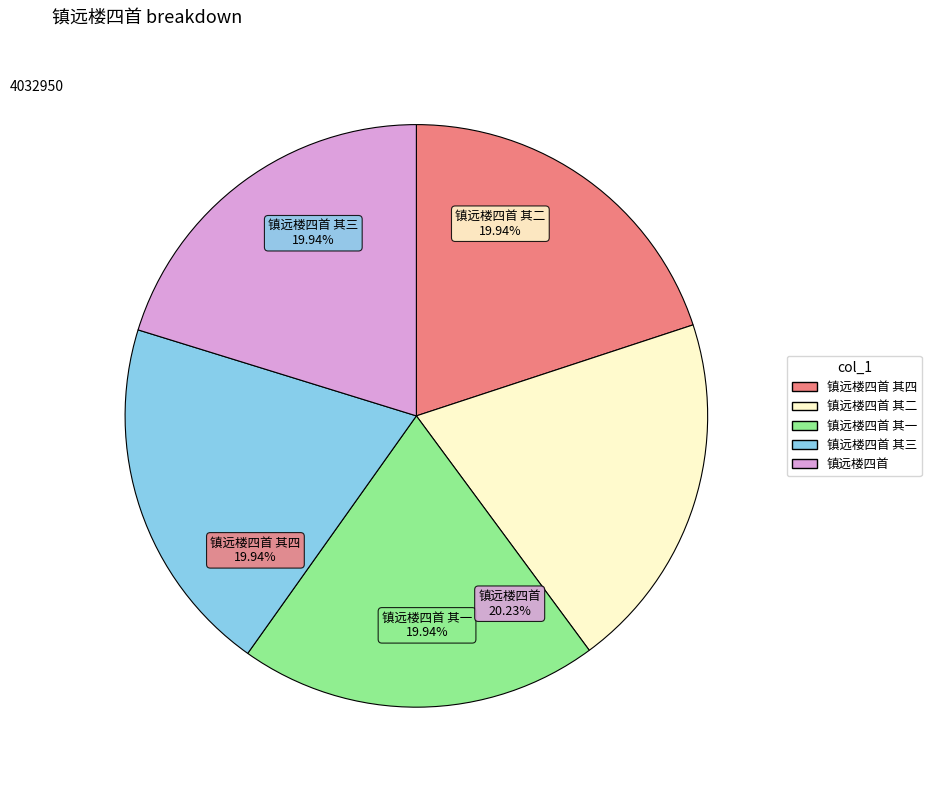

Is it true that 镇远楼四首 其三 is 20% of the pie?

True